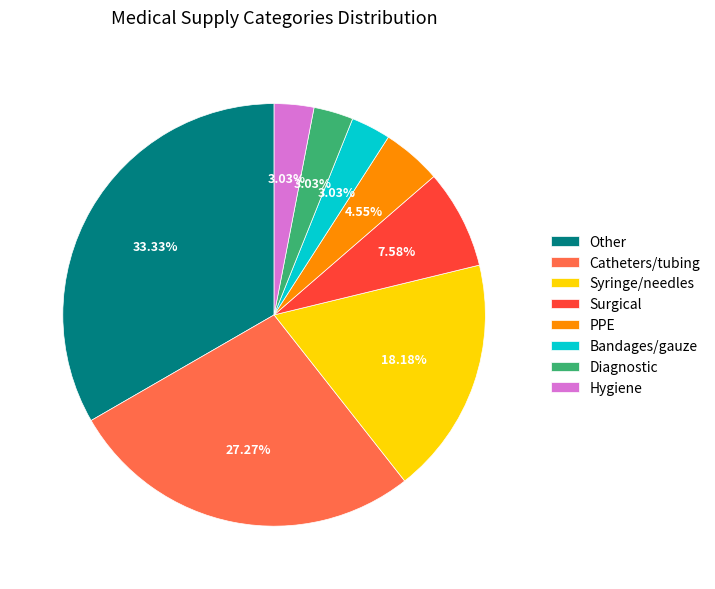

How much of the chart is everything except Hygiene?

97.0%